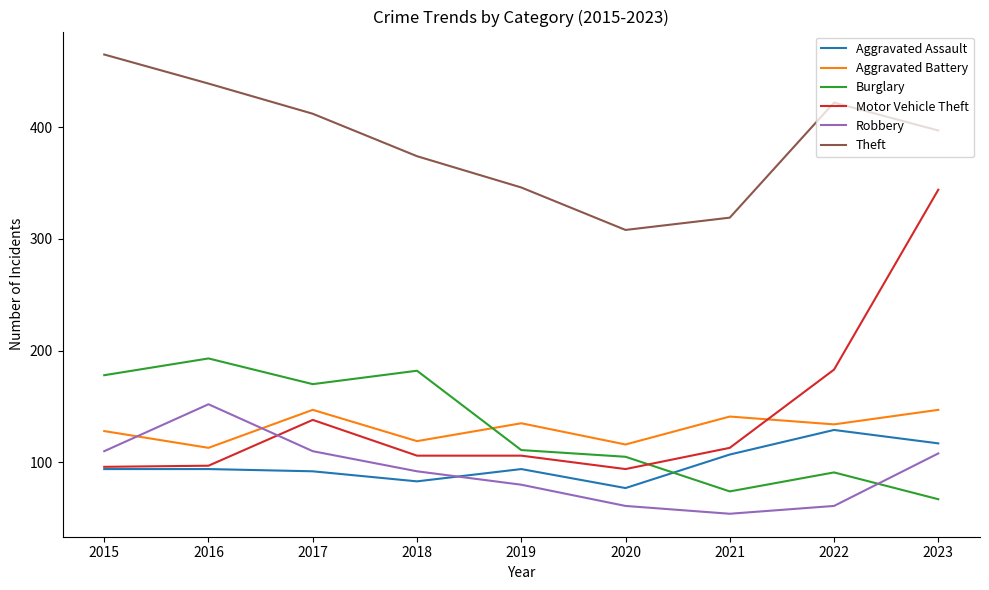

Which series has the largest range (max minus min)?

Motor Vehicle Theft